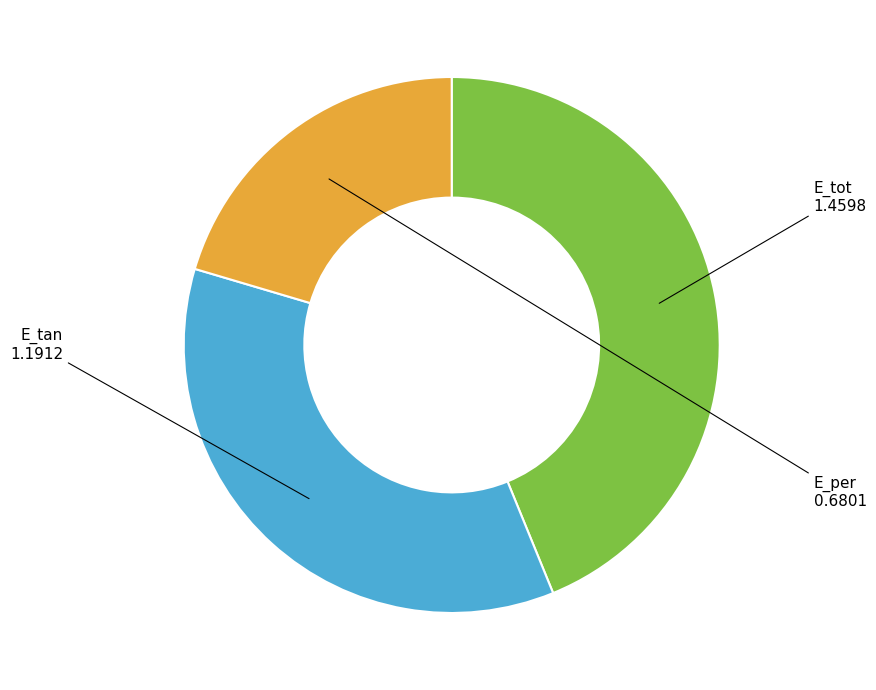

Count the number of slices in the pie.

3